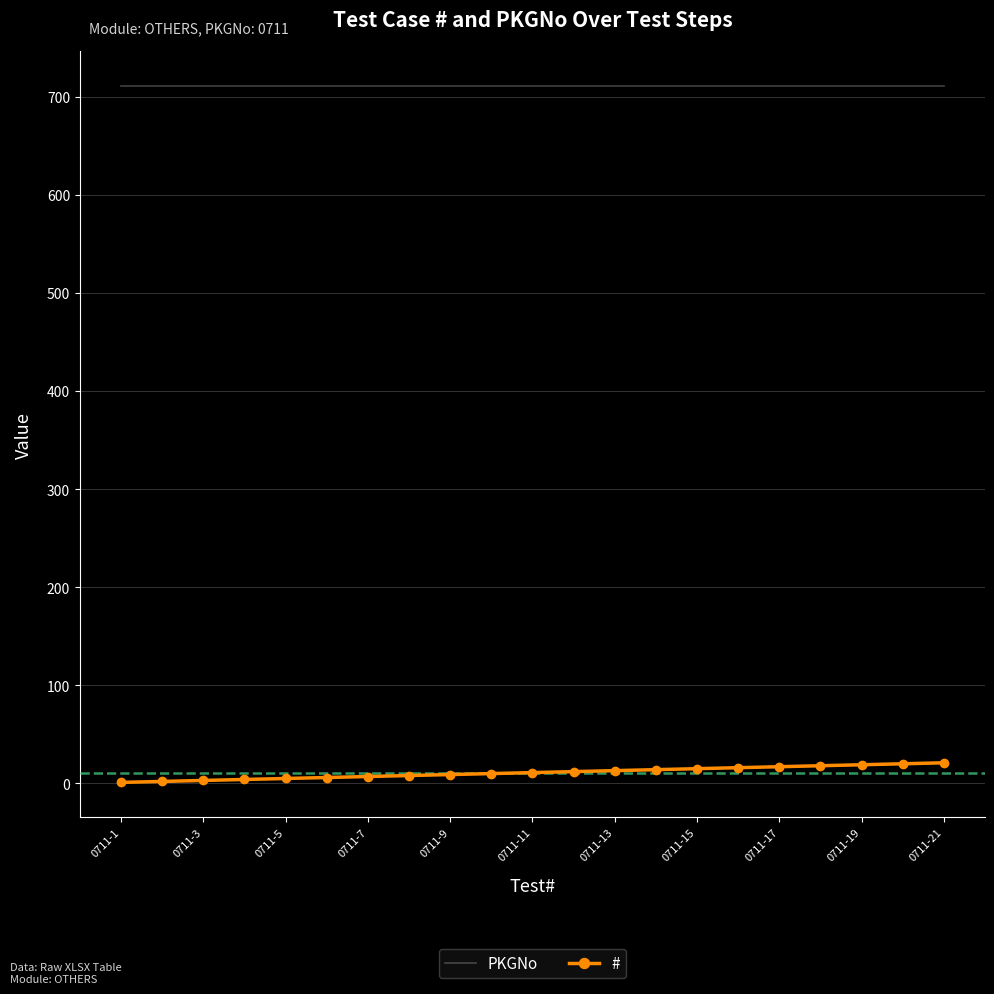

What is the average value of the PKGNo series?

711